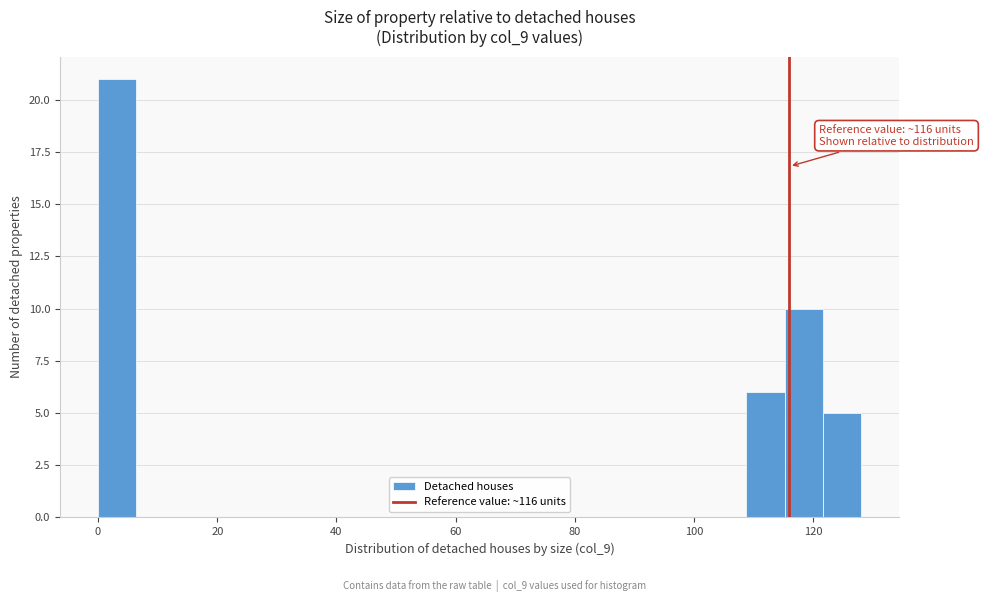

Read against the x-axis, roughly where is the centre of the tallest bar?

4